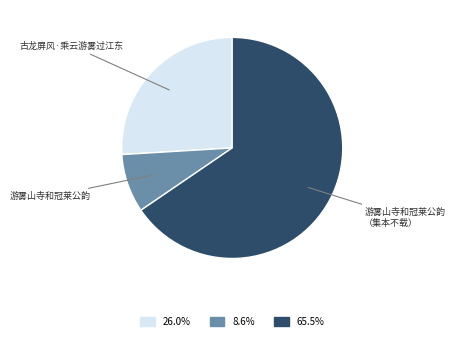

Is there any slice that represents more than half of the pie?

Yes